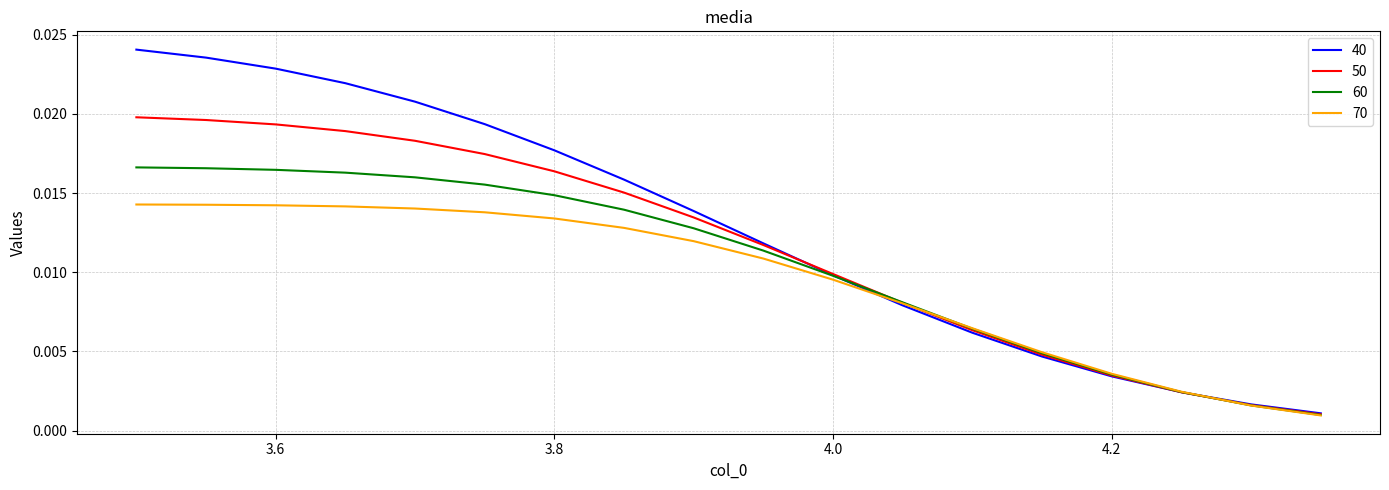

Which series has the largest total across all categories?

40